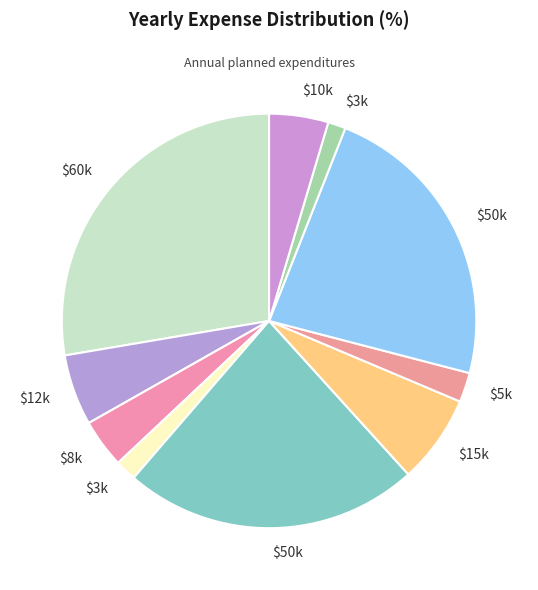

Count the number of slices in the pie.

10